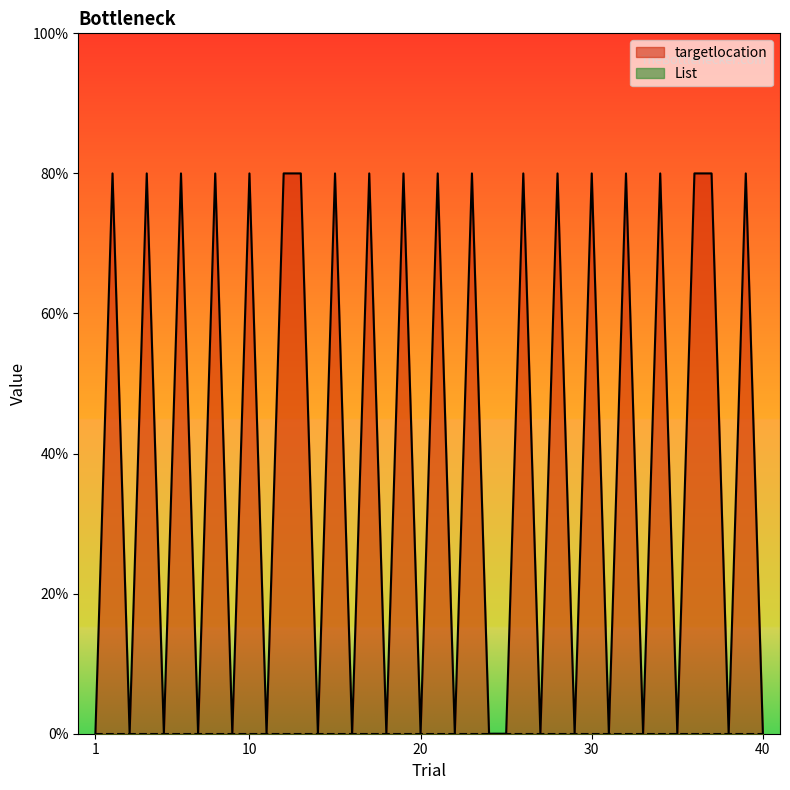

List the labels in order of value, largest first.

2, 4, 6, 8, 10, 12, 13, 15, 17, 19, 21, 23, 26, 28, 30, 32, 34, 36, 37, 39, 1, 3, 5, 7, 9, 11, 14, 16, 18, 20, 22, 24, 25, 27, 29, 31, 33, 35, 38, 40